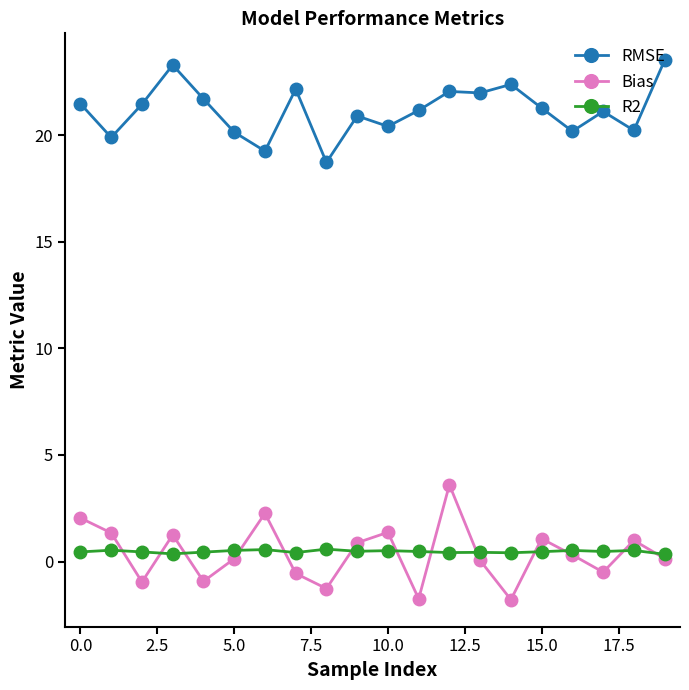

What is the lowest value of the RMSE series?

18.7